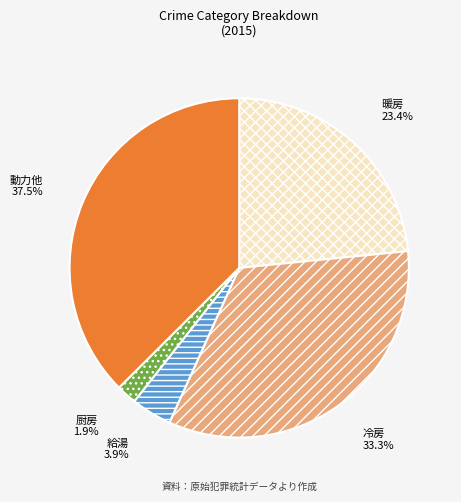

To the nearest percent, what is the average slice percentage?

20%